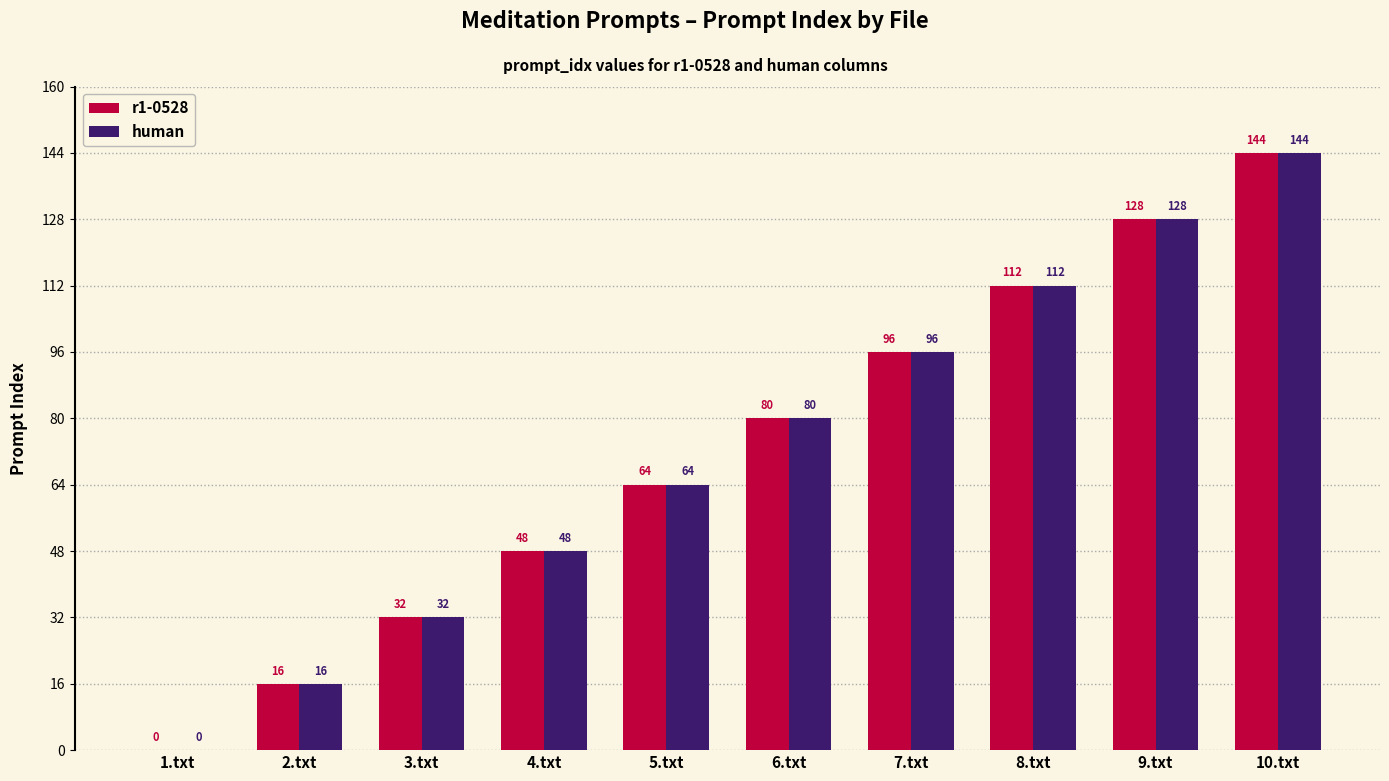

Is the value of human at 8.txt greater than the value of r1-0528 at 2.txt?

Yes